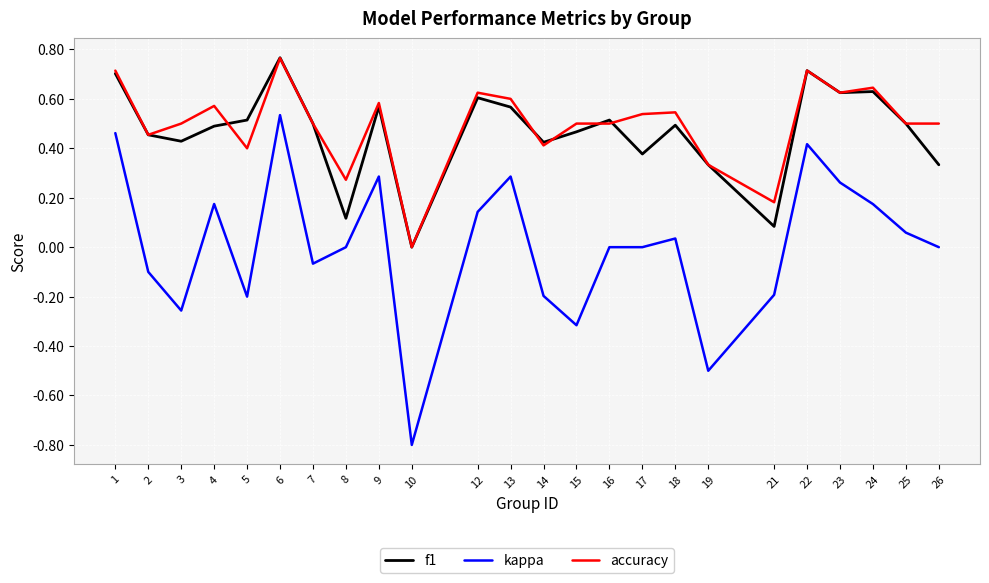

Which series has the widest spread of values?

kappa